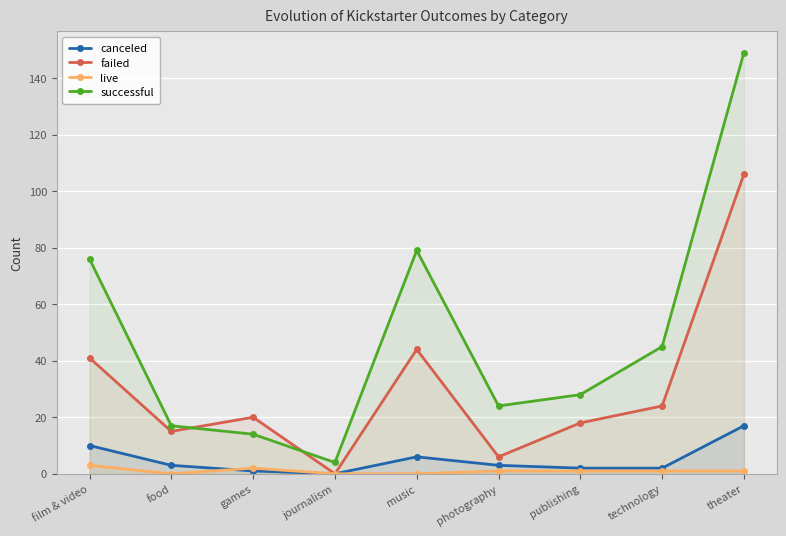

What is the average value of the canceled series?

5